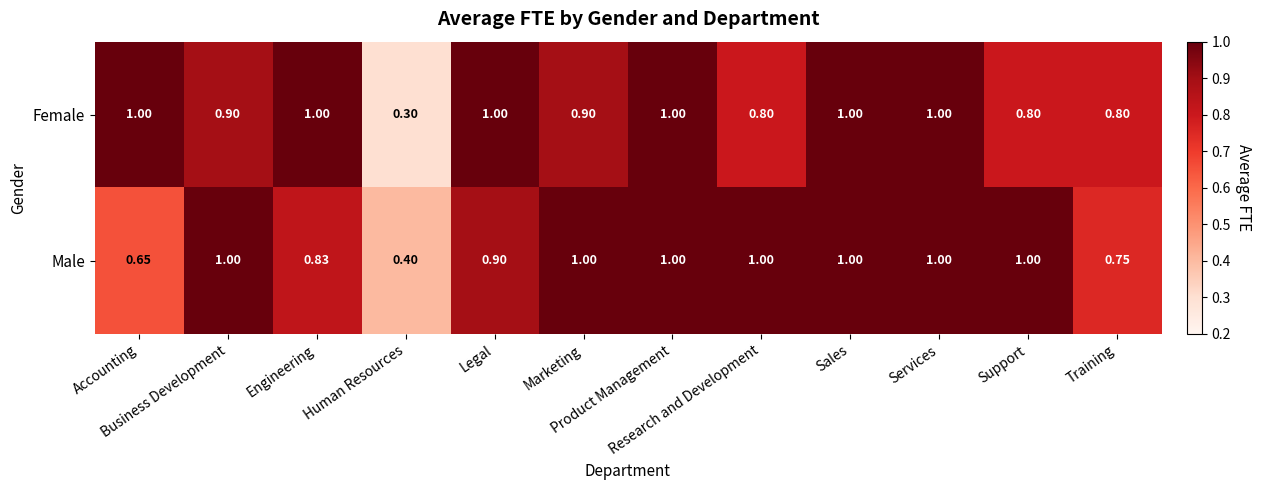

What is the maximum value shown in the chart?

1.0